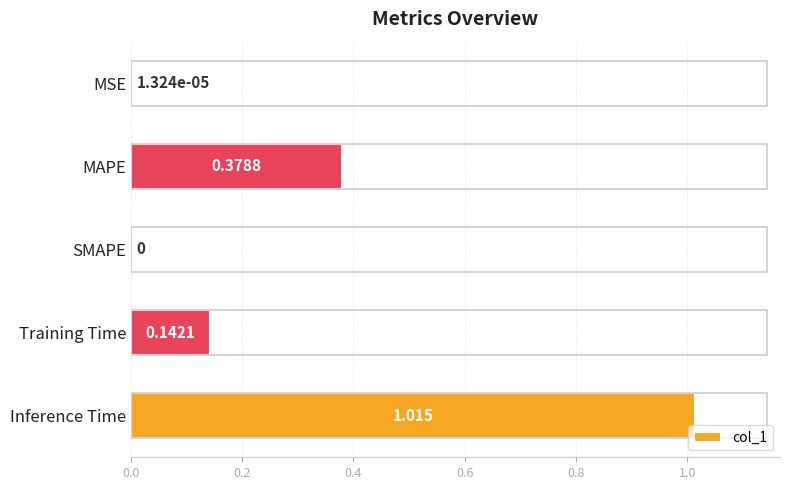

Which category has the highest value across all series?

Inference Time